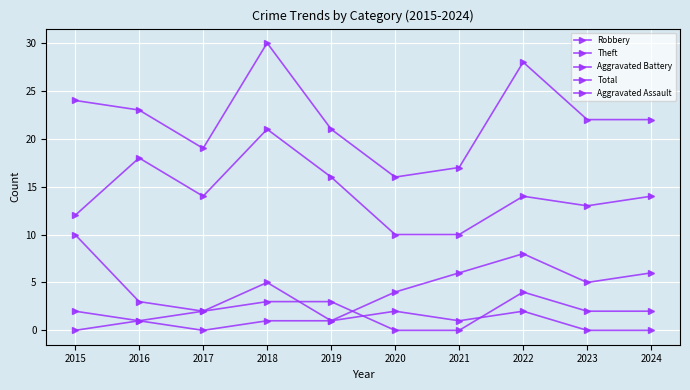

True or false: Aggravated Battery and Total cross at least once.

False